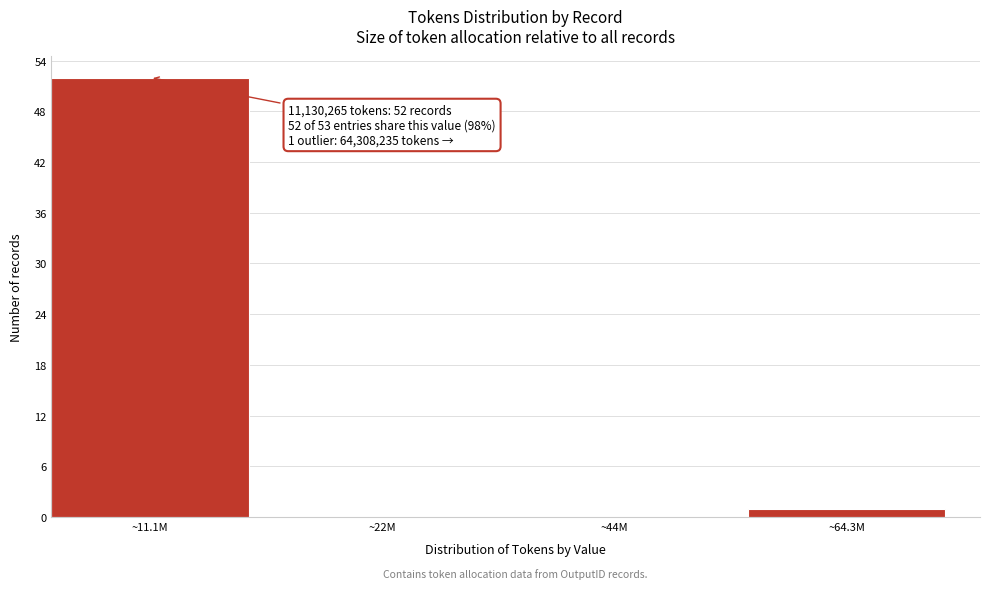

Reading left to right, transcribe all the data shown in this chart.

~11.1M=52	~22M=0	~44M=0	~64.3M=1